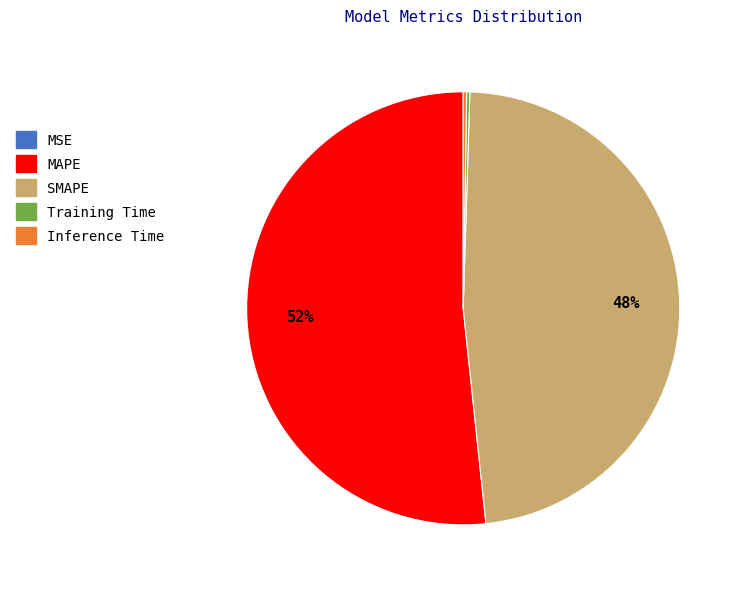

The MAPE slice represents 52% of the pie. True or false?

True